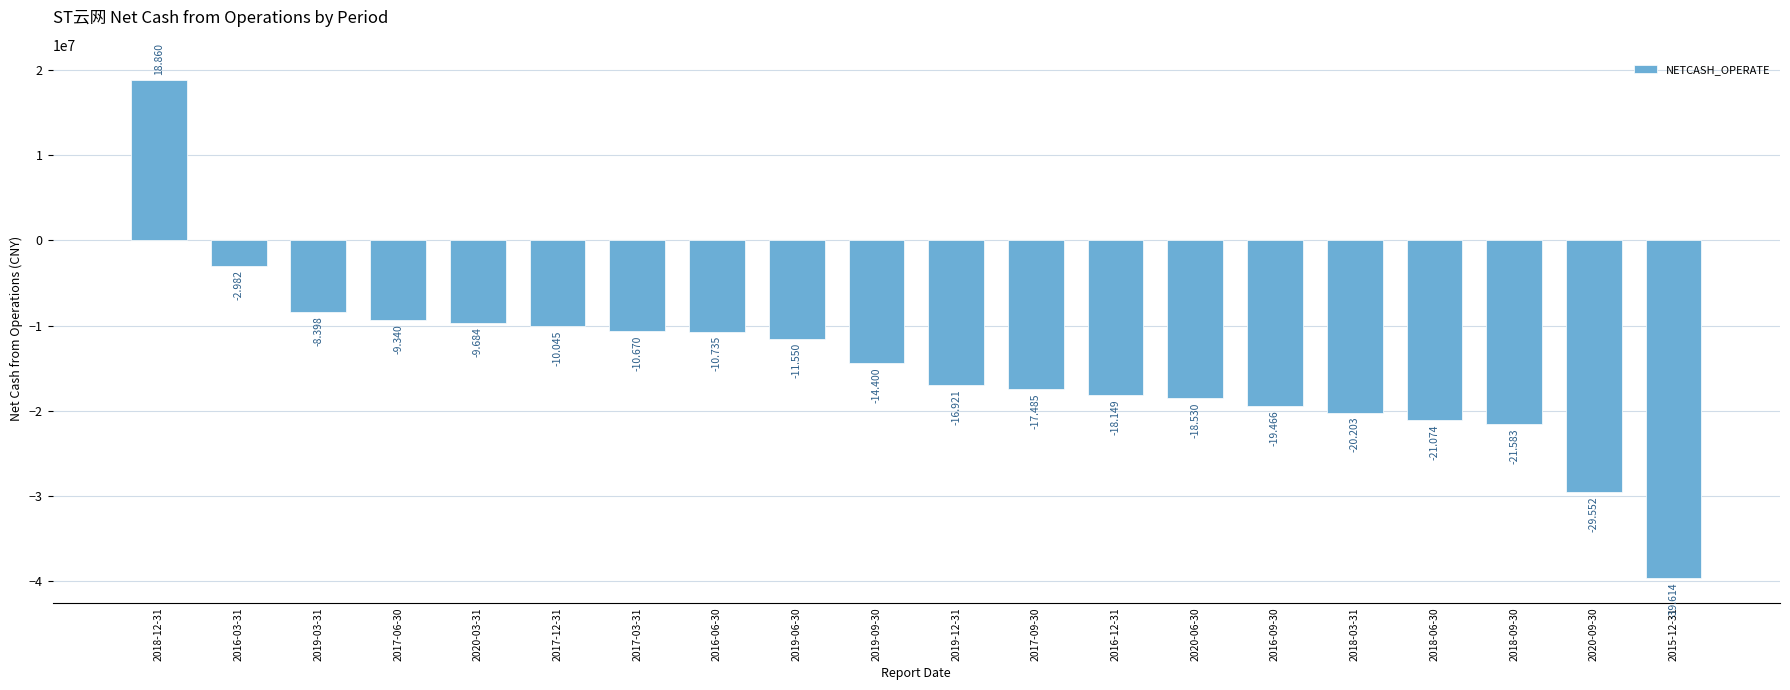

What position from the right is 2017-12-31?

15